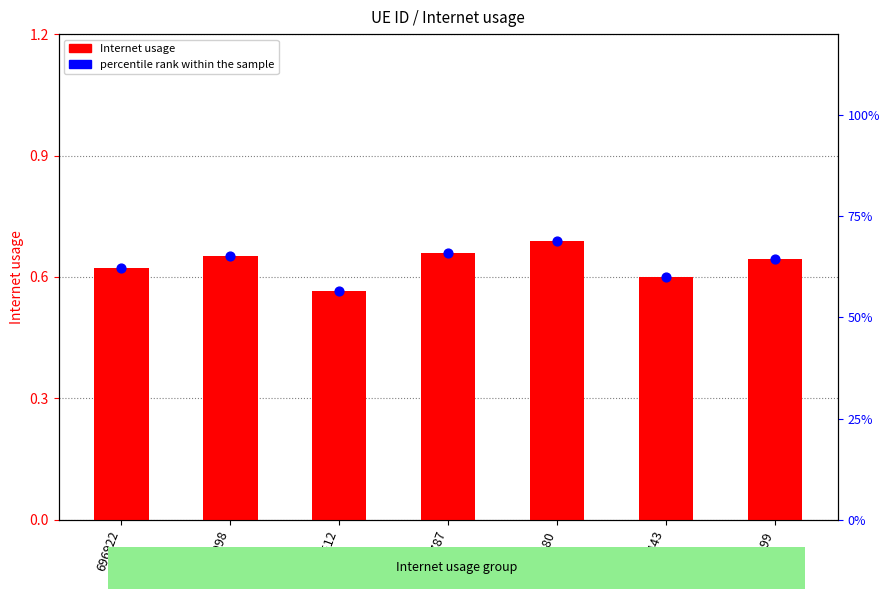

At how many categories does at least one series exceed 0?

7